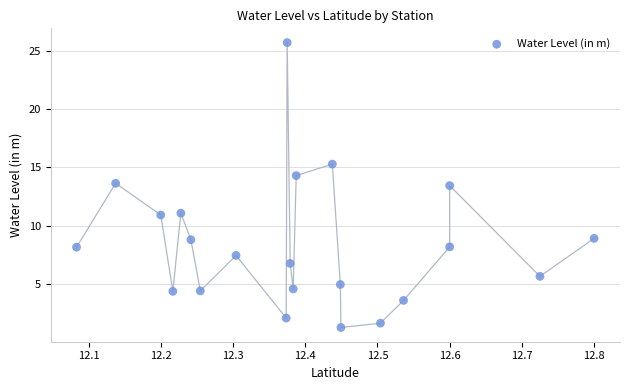

What is the range of Y values (max minus min)?

24.5